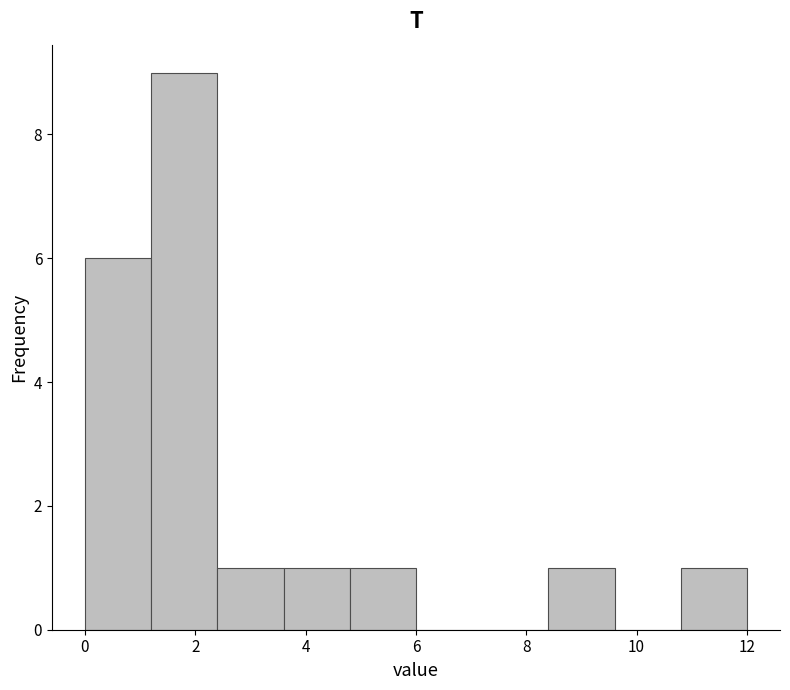

Reading left to right, list every bar in this chart as the range it spans on the x-axis followed by its height. The values are not printed on the chart, so give them approximately, as read against the axis.

0.0 to 1.2: 6
1.2 to 2.4: 9
2.4 to 3.6: 1
3.6 to 4.8: 1
4.8 to 6.0: 1
6.0 to 7.2: 0
7.2 to 8.4: 0
8.4 to 9.6: 1
9.6 to 10.8: 0
10.8 to 12.0: 1